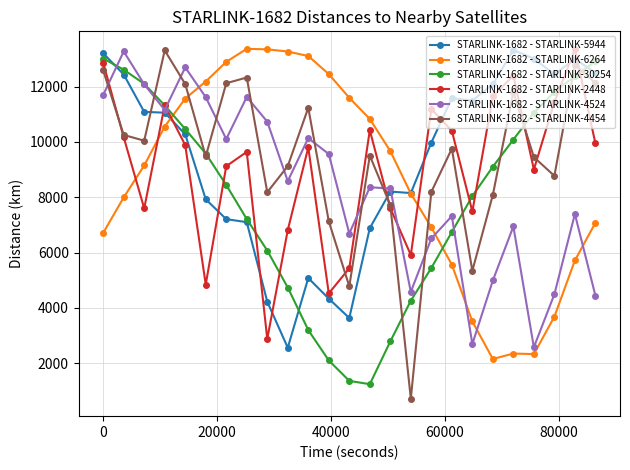

How many distinct data groups are displayed?

6